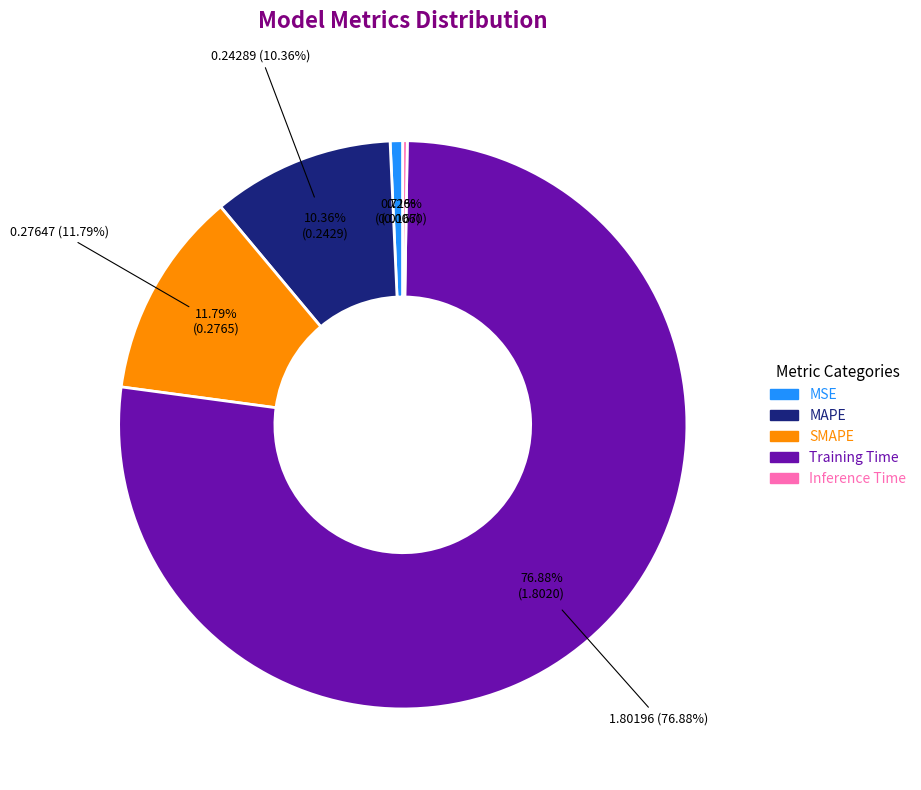

What percentage is the MSE slice, to the nearest percent?

1%